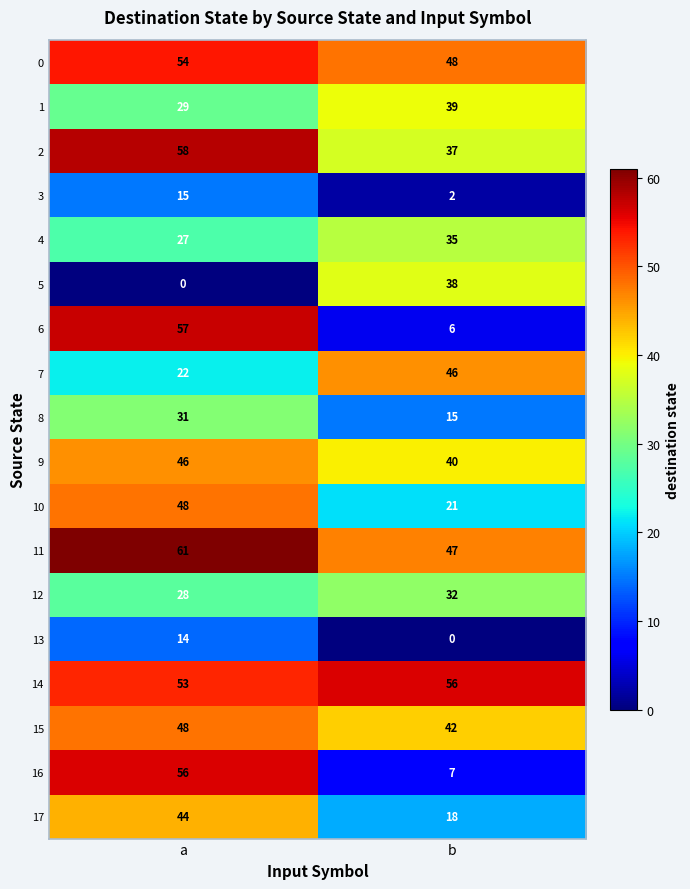

Which series has the largest range (max minus min)?

6